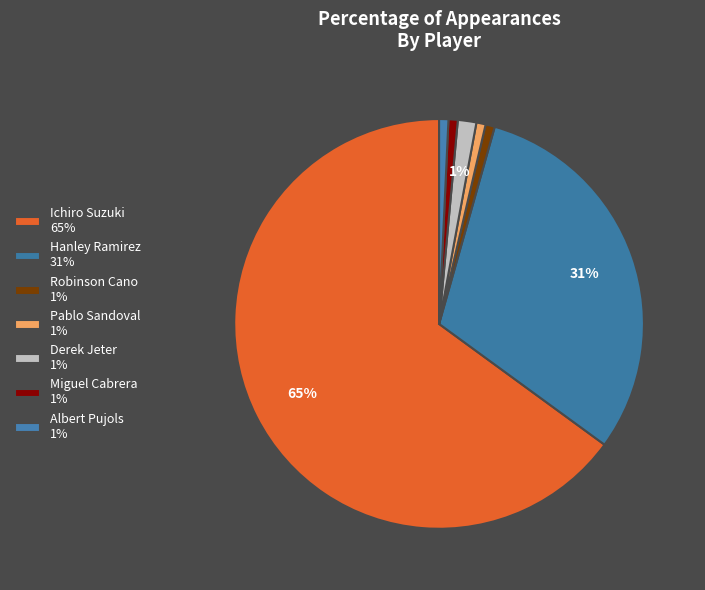

What percentage is NOT represented by Hanley Ramirez?

69.3%